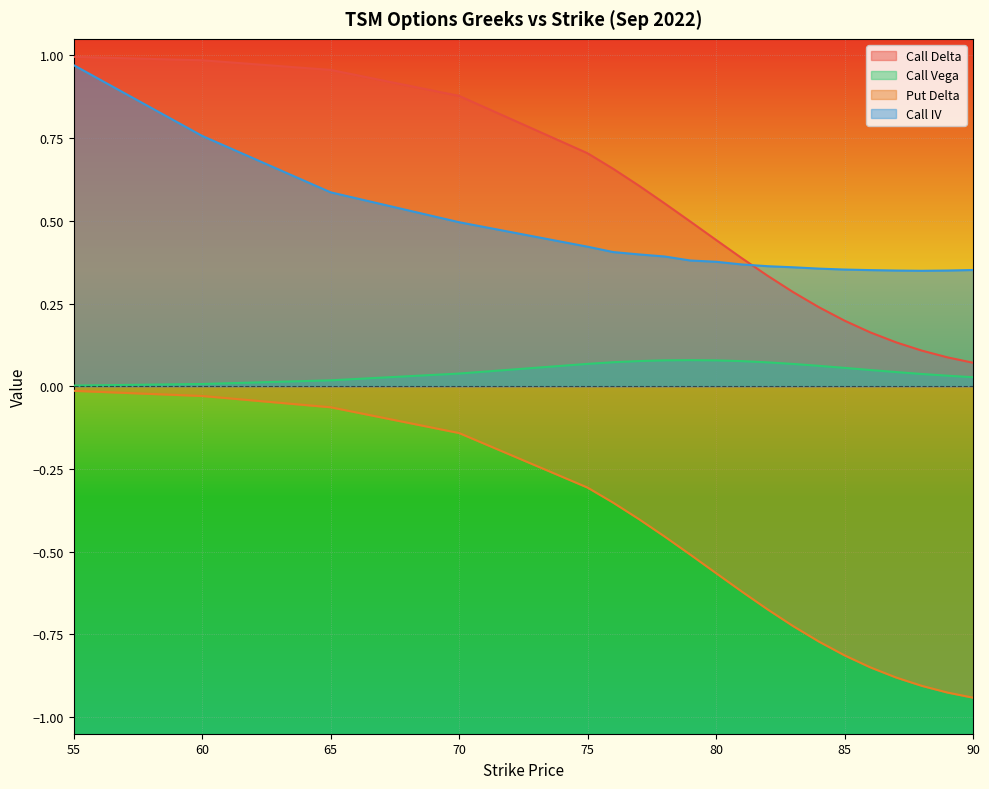

Where is Call Vega nearest to the value 0?

55